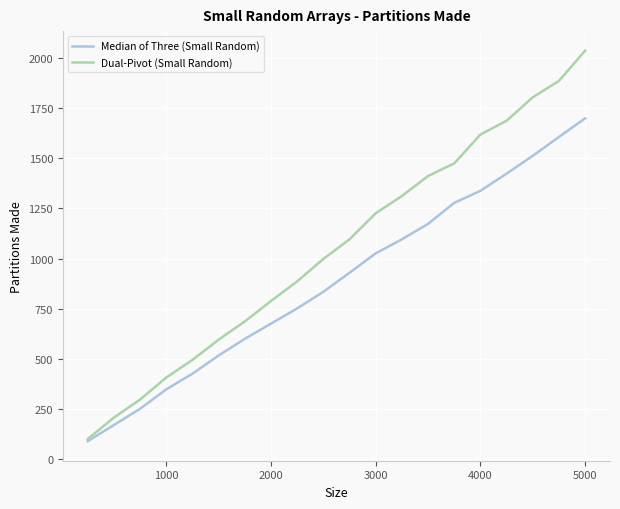

Reading left to right, list all the values displayed in this chart.

Median of Three (Small Random): 88	169	250	347	425	516	599	675	751	834	929	1026	1096	1173	1278	1338	1424	1513	1607	1700
Dual-Pivot (Small Random): 99	206	296	406	494	595	686	788	886	998	1096	1226	1312	1412	1475	1619	1688	1805	1887	2038